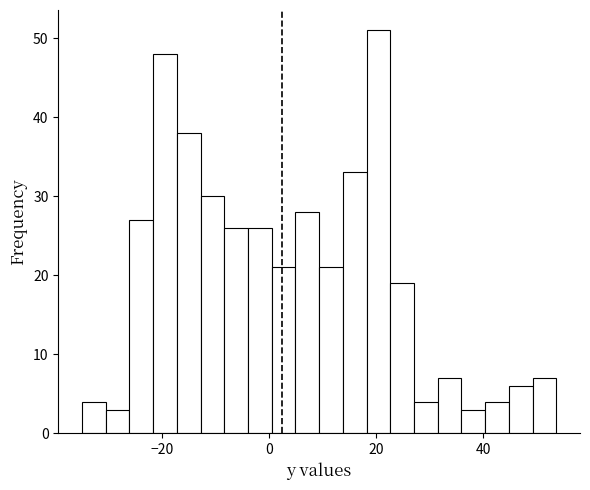

Read against the x-axis, roughly where is the centre of the tallest bar?

20